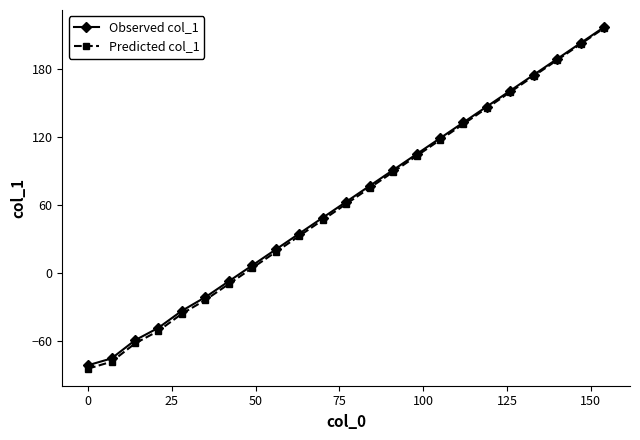

What is the highest value of the Observed col_1 series?

217.0